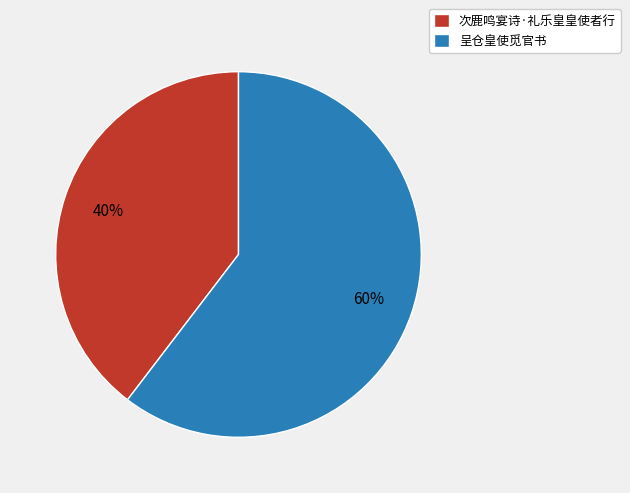

True or false: 次鹿鸣宴诗·礼乐皇皇使者行 accounts for 40% of the total.

True